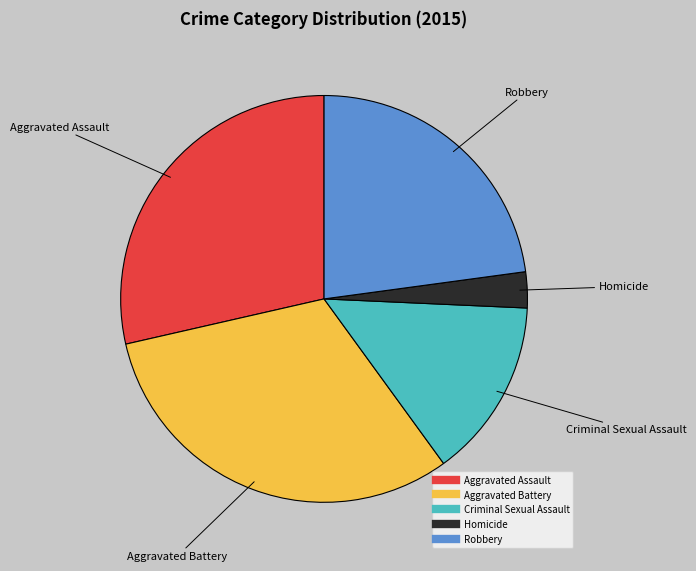

The Criminal Sexual Assault slice represents 4% of the pie. True or false?

False